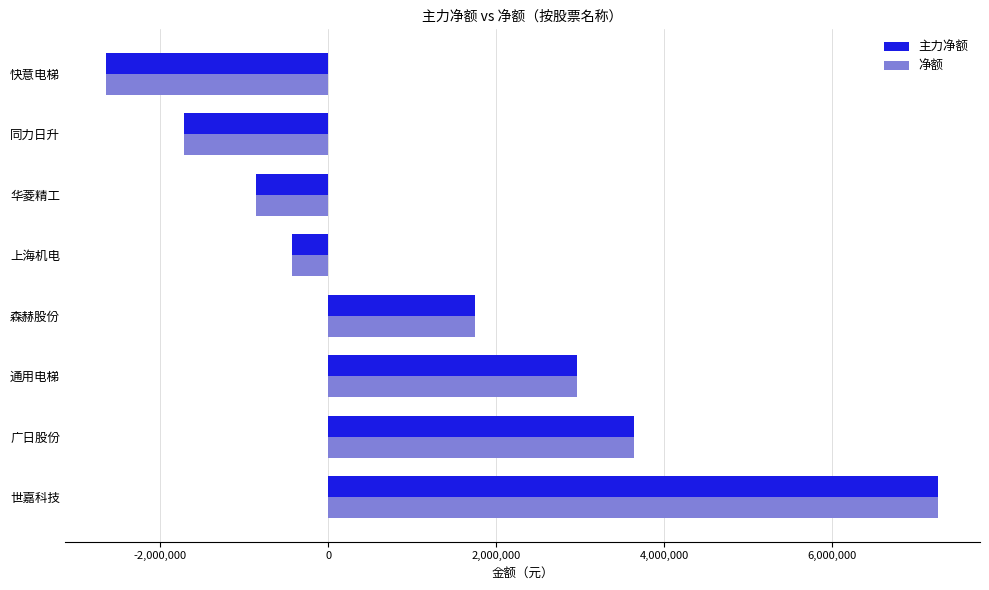

At which category is the sum across all series the highest?

世嘉科技